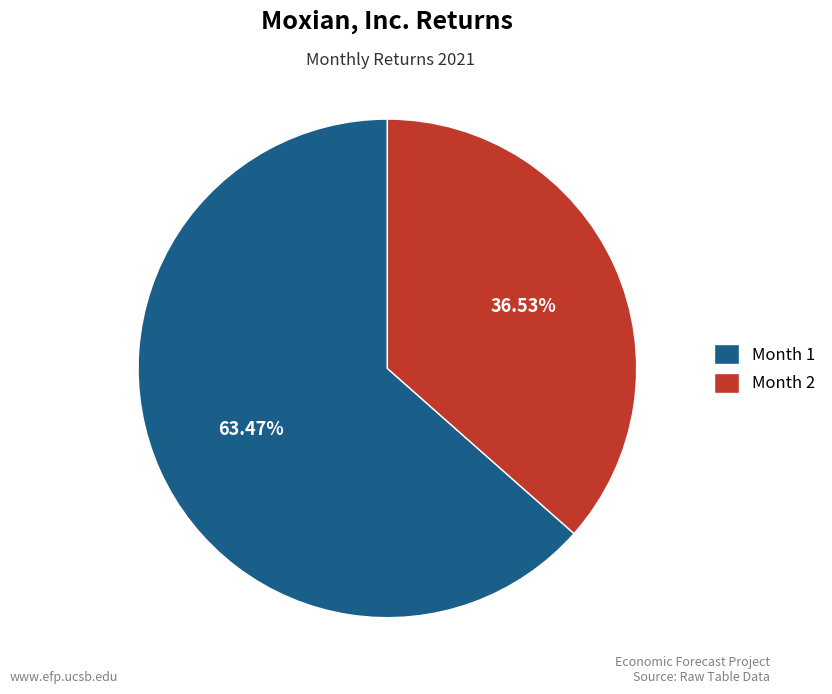

To the nearest percent, what is the difference between the largest and smallest slice percentages?

27%